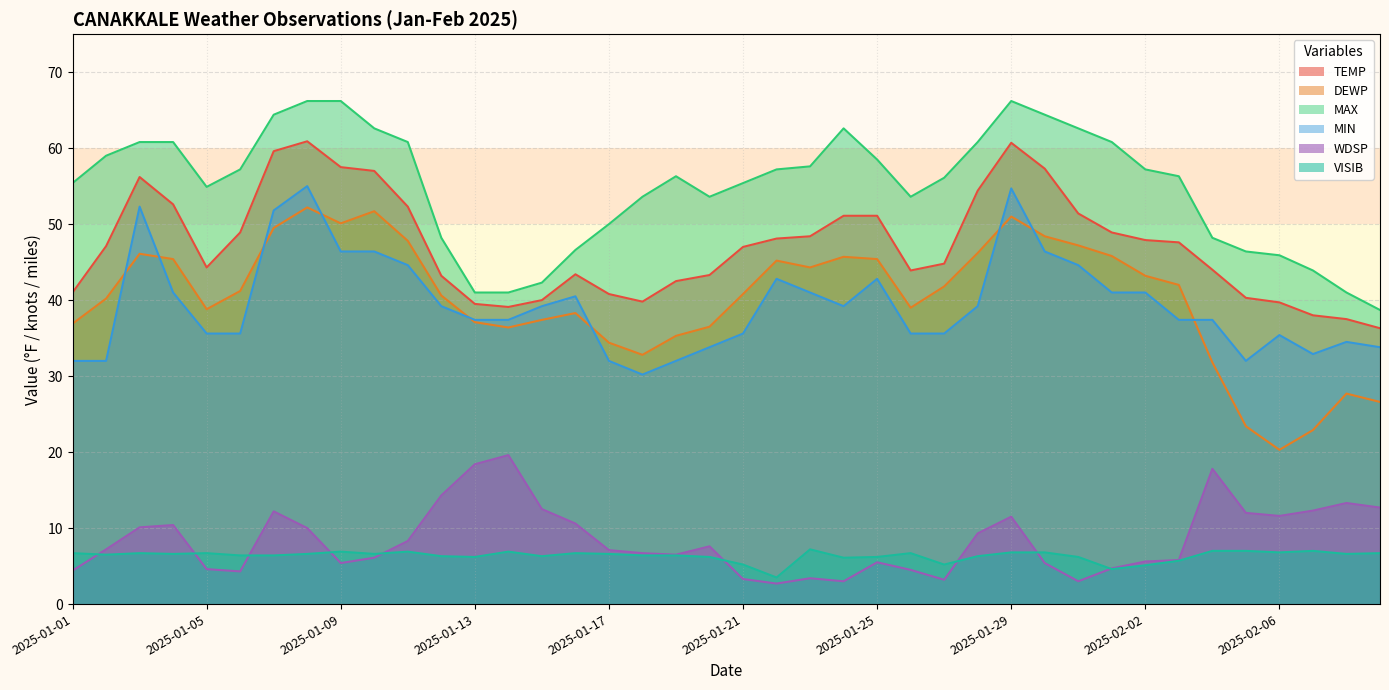

Where is the first local maximum for DEWP?

2025-01-03